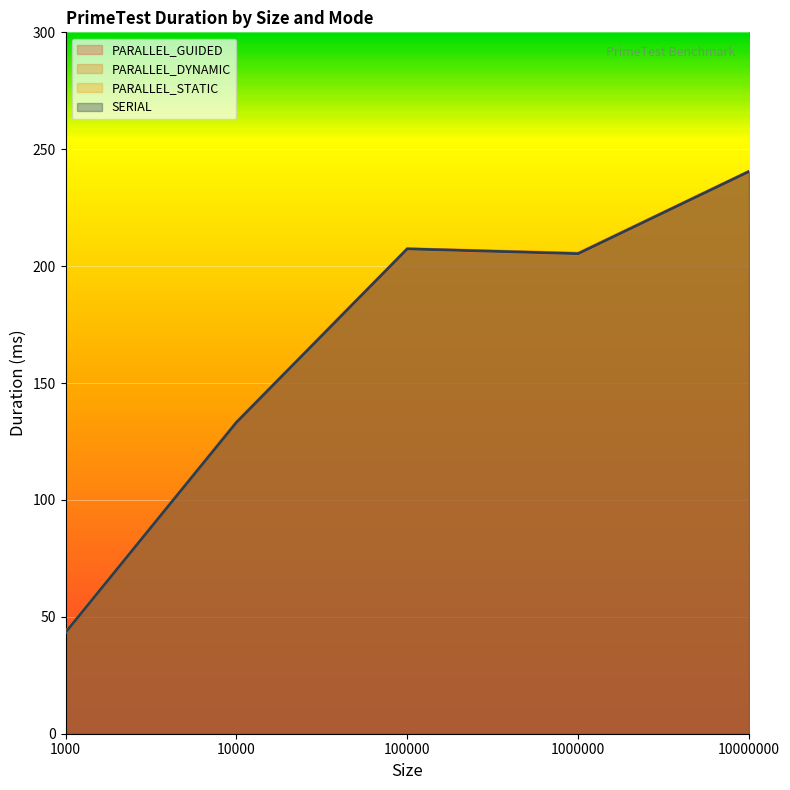

What is the smallest value displayed?

43.3